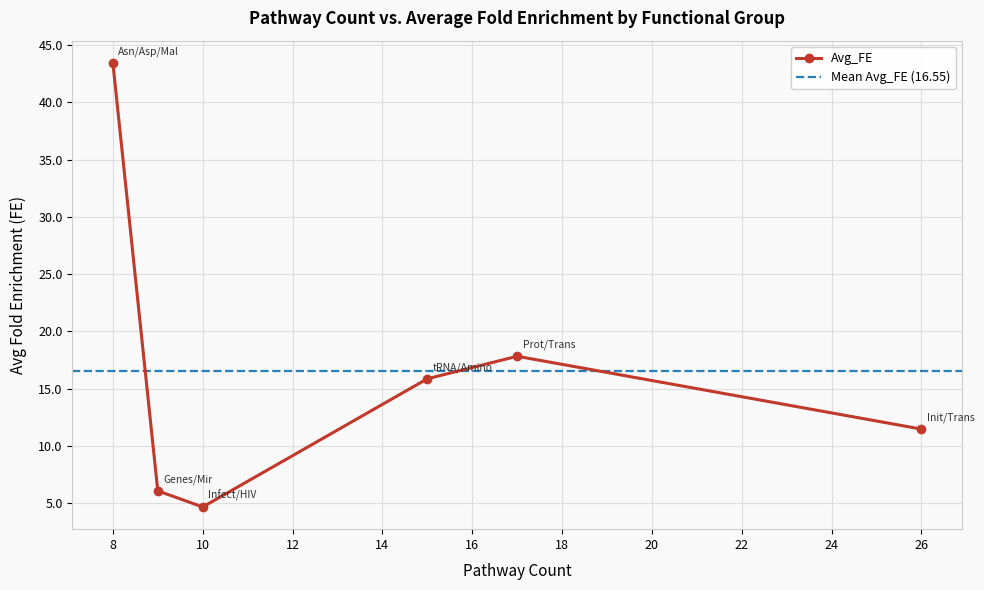

What is the maximum value for Avg_FE?

43.5